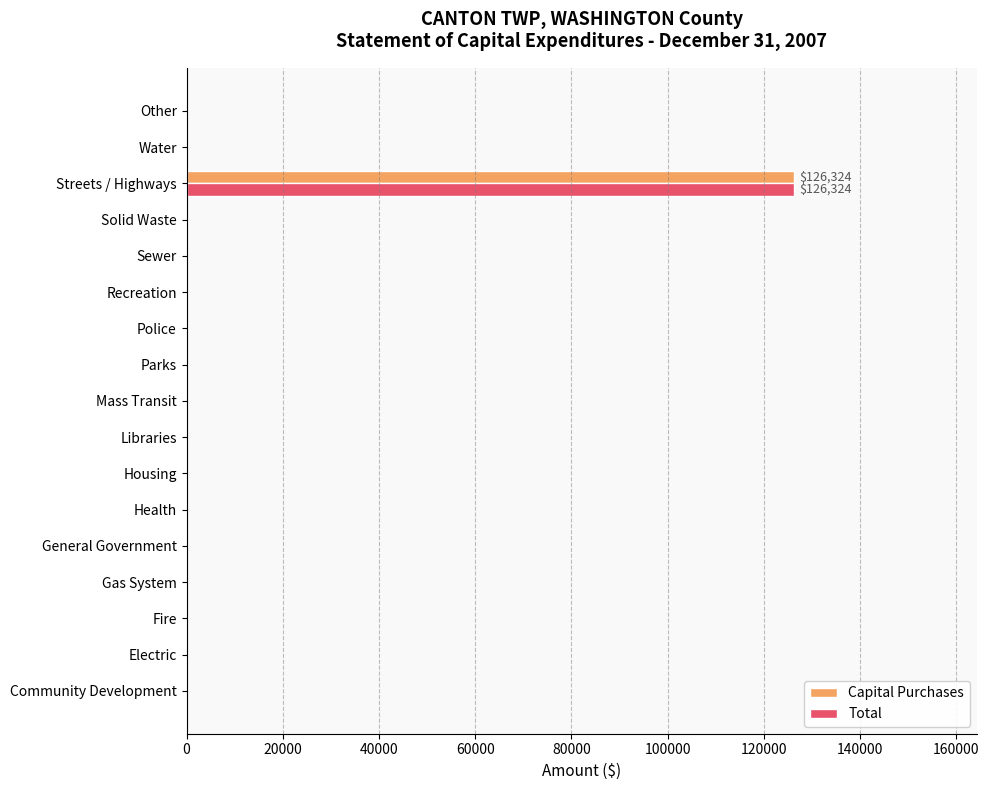

At which label does Capital Purchases reach its peak?

Streets / Highways